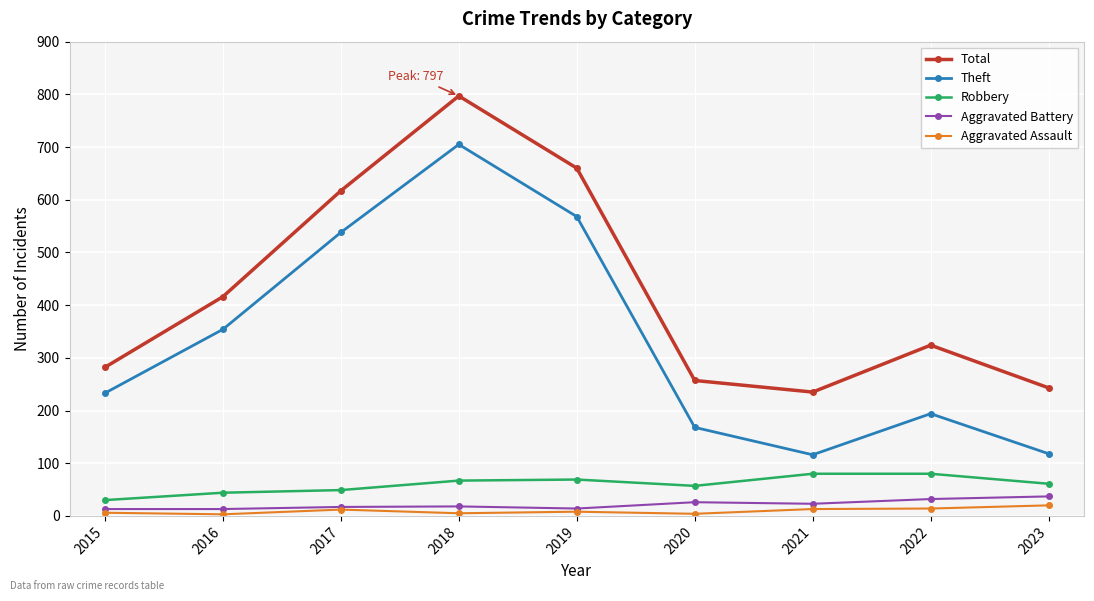

What are all the series names shown in the legend?

Total, Theft, Robbery, Aggravated Battery, Aggravated Assault